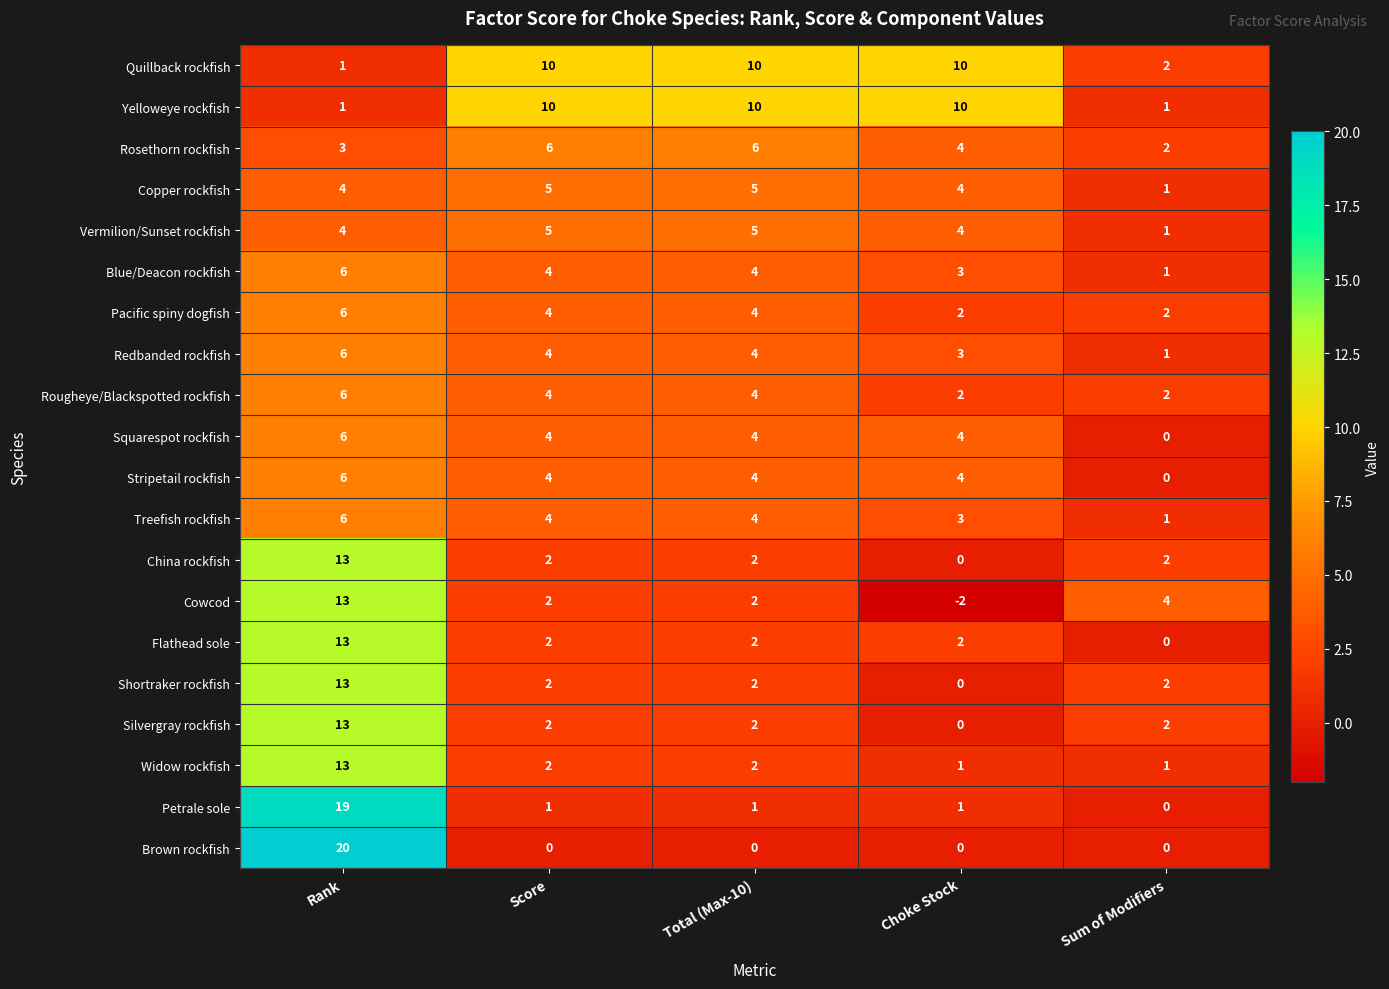

What is the difference between the Yelloweye rockfish values at Score and Sum of Modifiers?

9